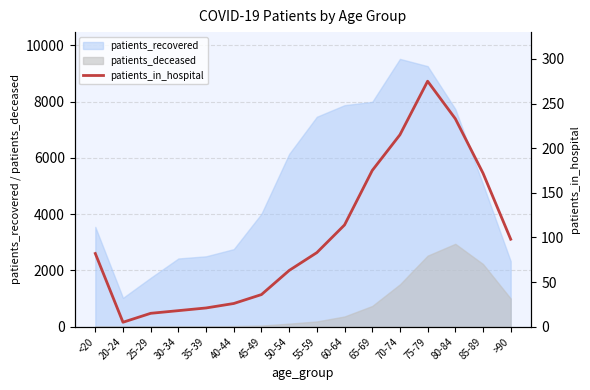

Approximately how many times larger is the value at 30-34 compared to 35-39?

0.9